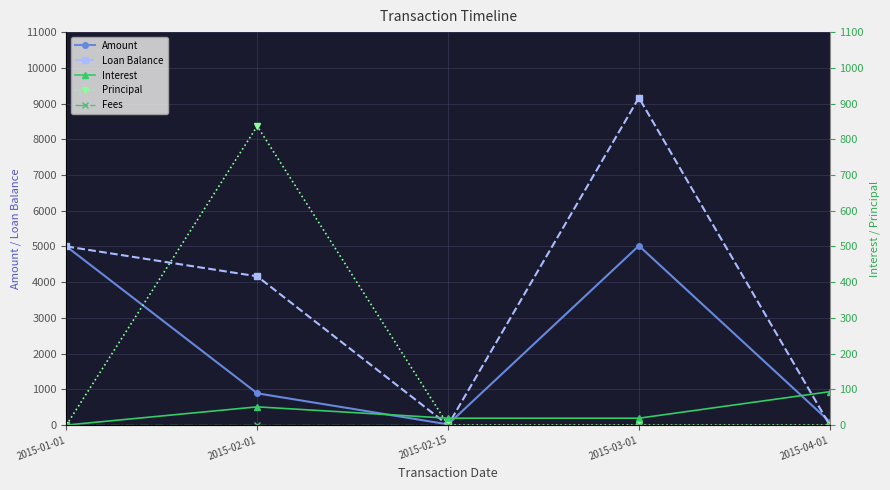

At which category is the sum across all series the highest?

2015-03-01